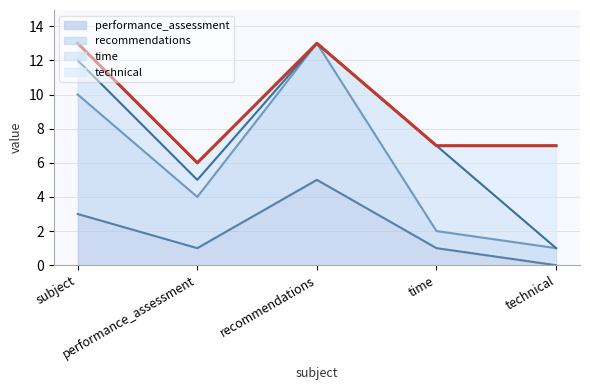

How many interior local peaks does the recommendations series have?

1